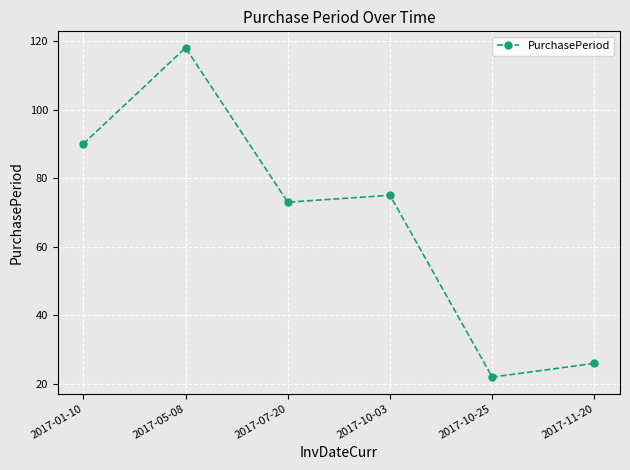

How many interior local peaks (higher than both neighbors) does the data have?

2